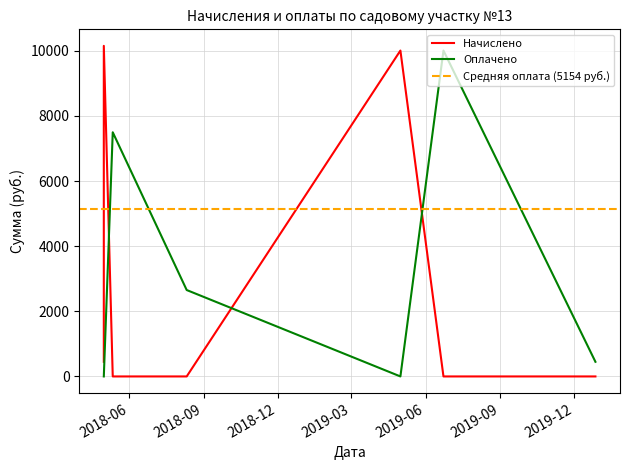

The value of Оплачено at 2019-06-23 is 17507.2. True or false?

False